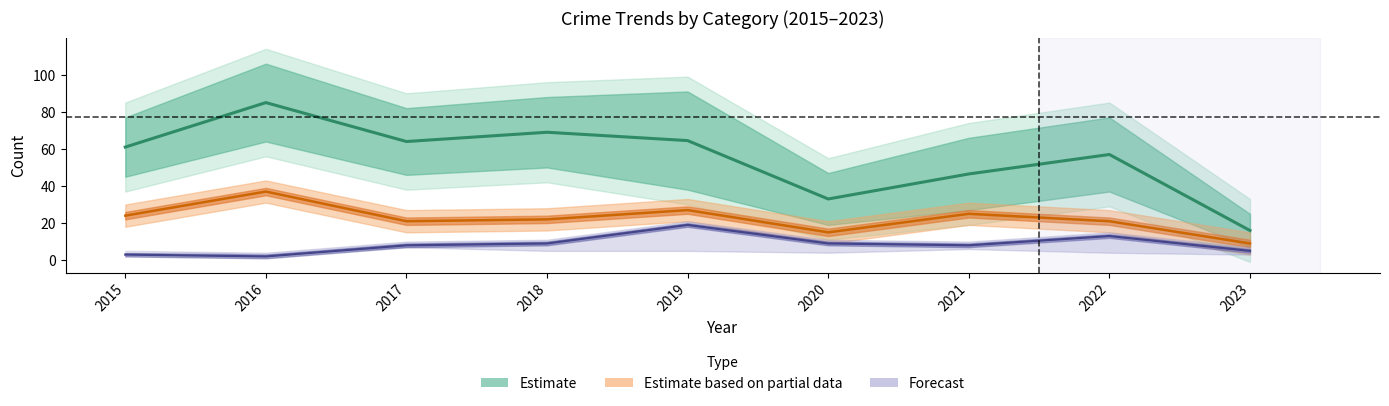

What is the value of the Estimate point at the 5th from the left?

64.5